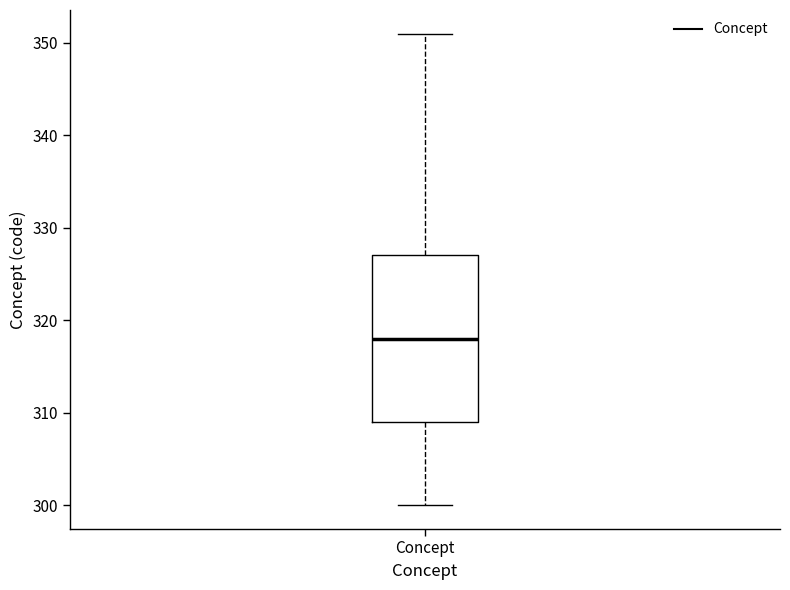

Read this box plot against the y-axis: the position of the median line, the range covered by the box, and the ends of both whiskers. The values are not printed on the chart, so give them approximately, as read against the axis.

median 318, box 309 to 327, whiskers 300 to 351